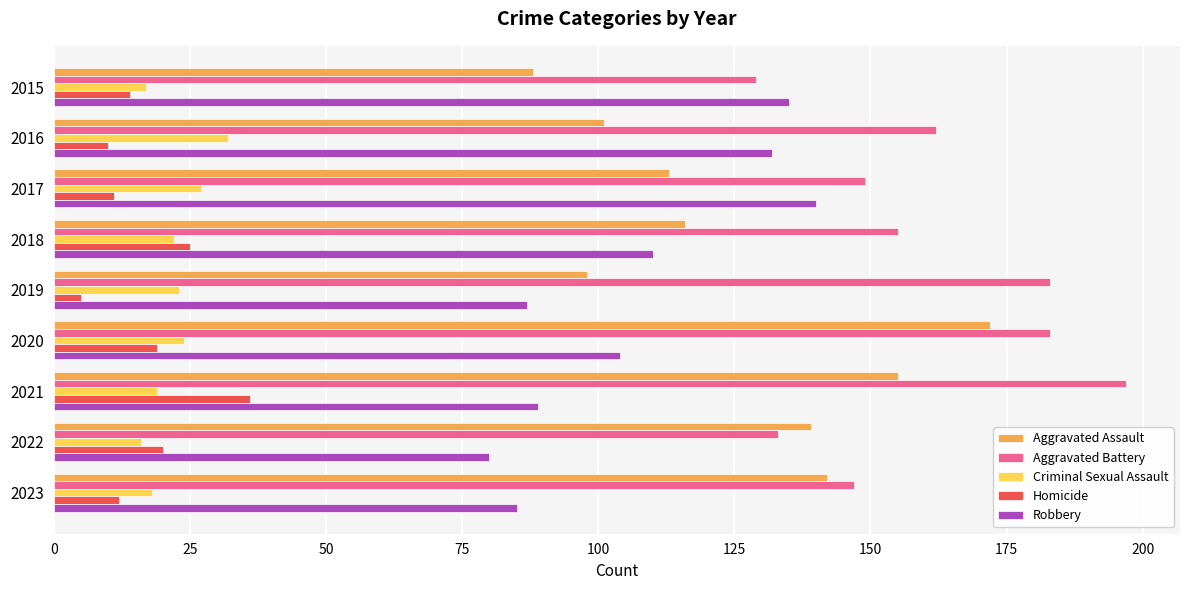

What is the average value of the Aggravated Battery series?

160